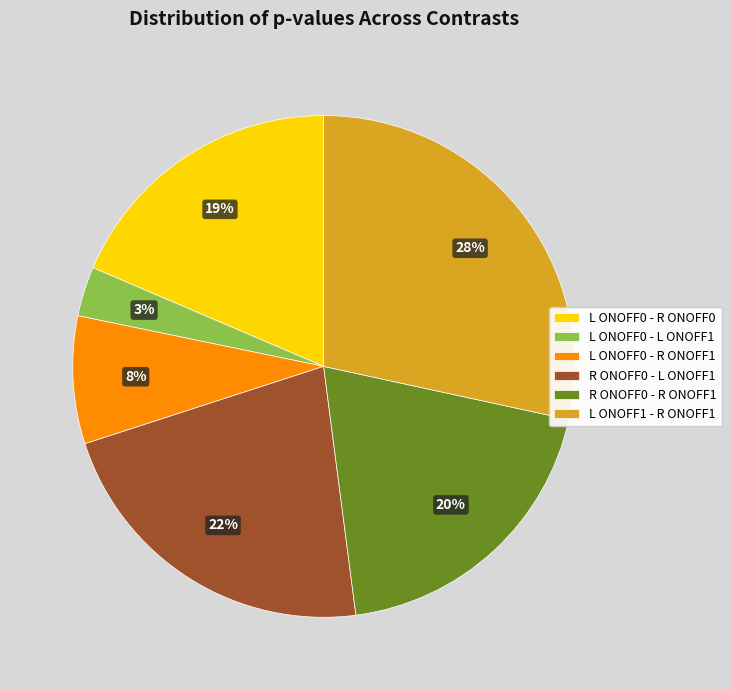

To the nearest percent, what is the difference between the L ONOFF1 - R ONOFF1 and R ONOFF0 - L ONOFF1 slice percentages?

6%